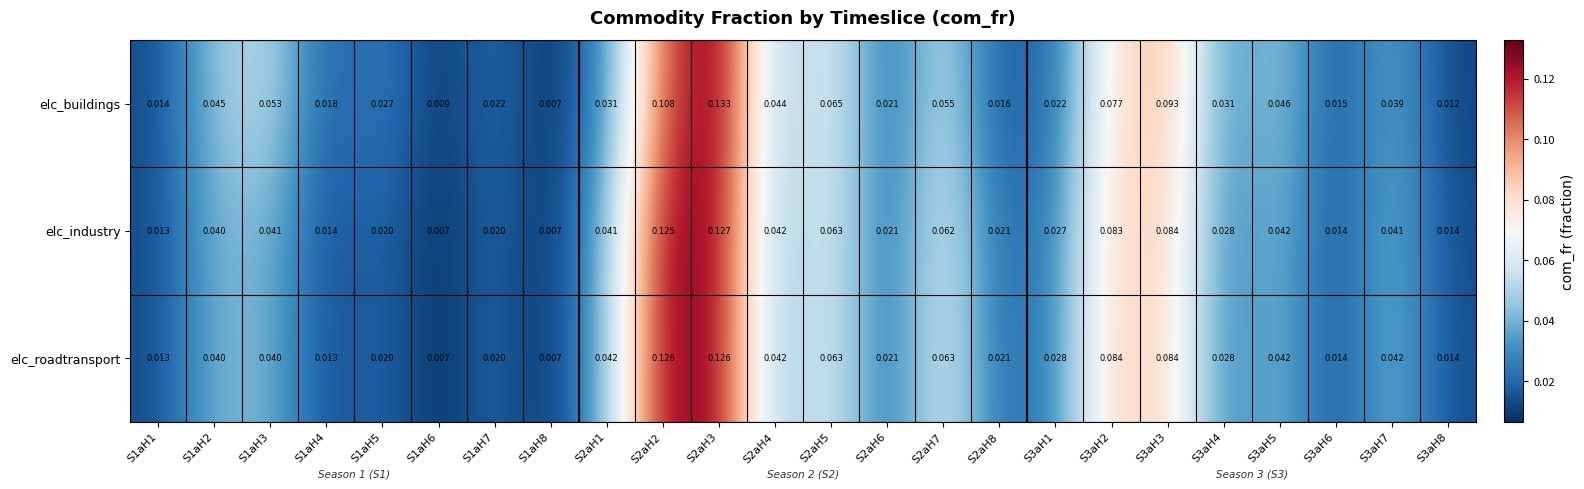

Is the value of elc_buildings at S3aH2 greater than the value of elc_roadtransport at S3aH2?

No